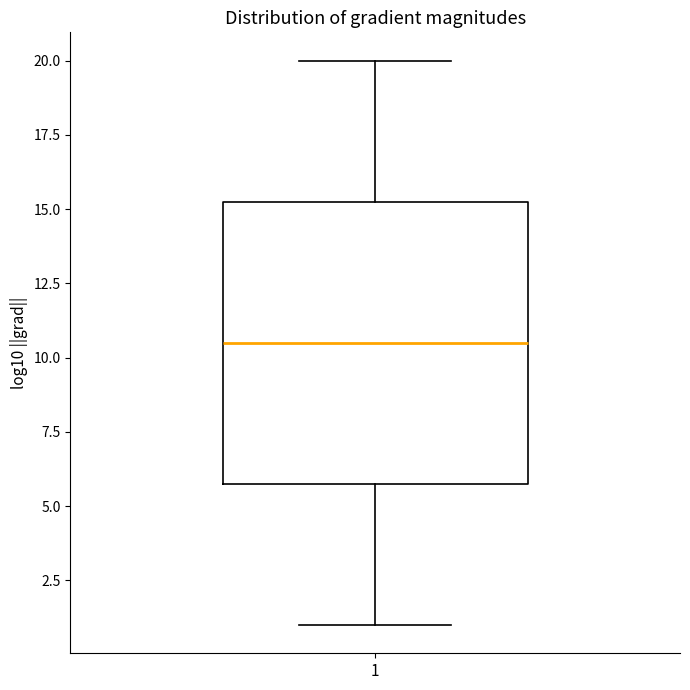

Where does the upper whisker of the box at x = 1 end on the y-axis? The values are not printed on the chart, so give them approximately, as read against the axis.

20.0